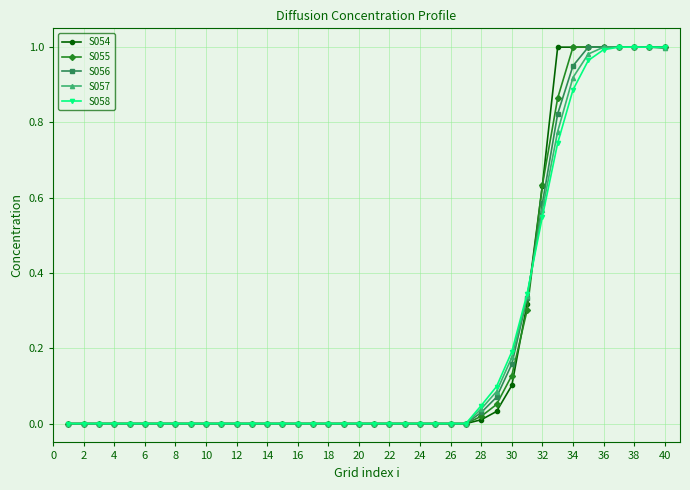

True or false: S056 has more than 2 interior local peaks.

False